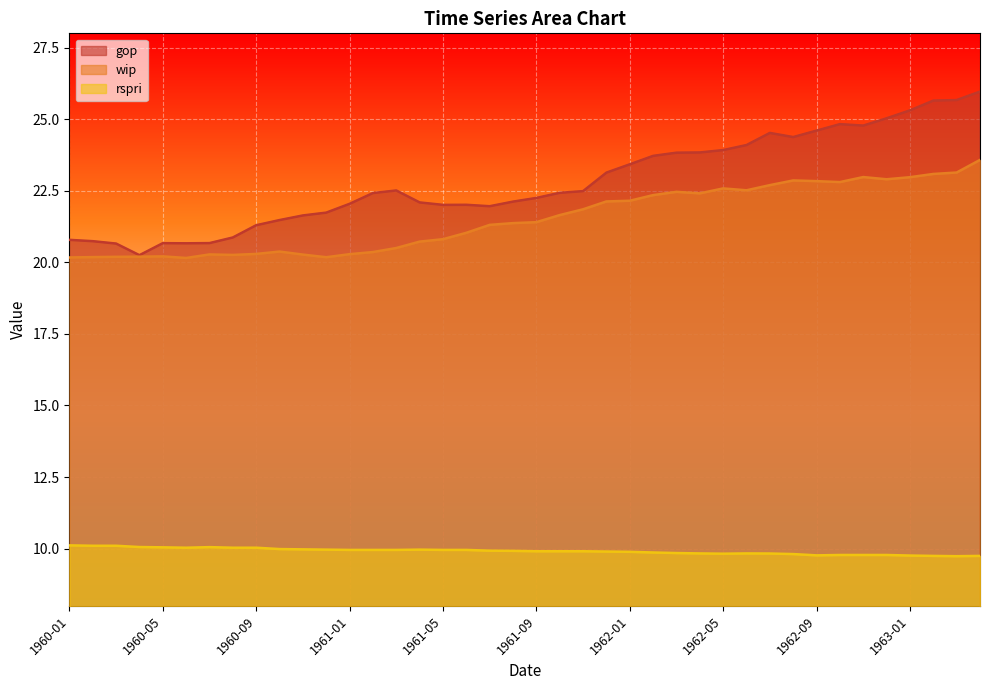

What are all the series names shown in the legend?

gop, wip, rspri